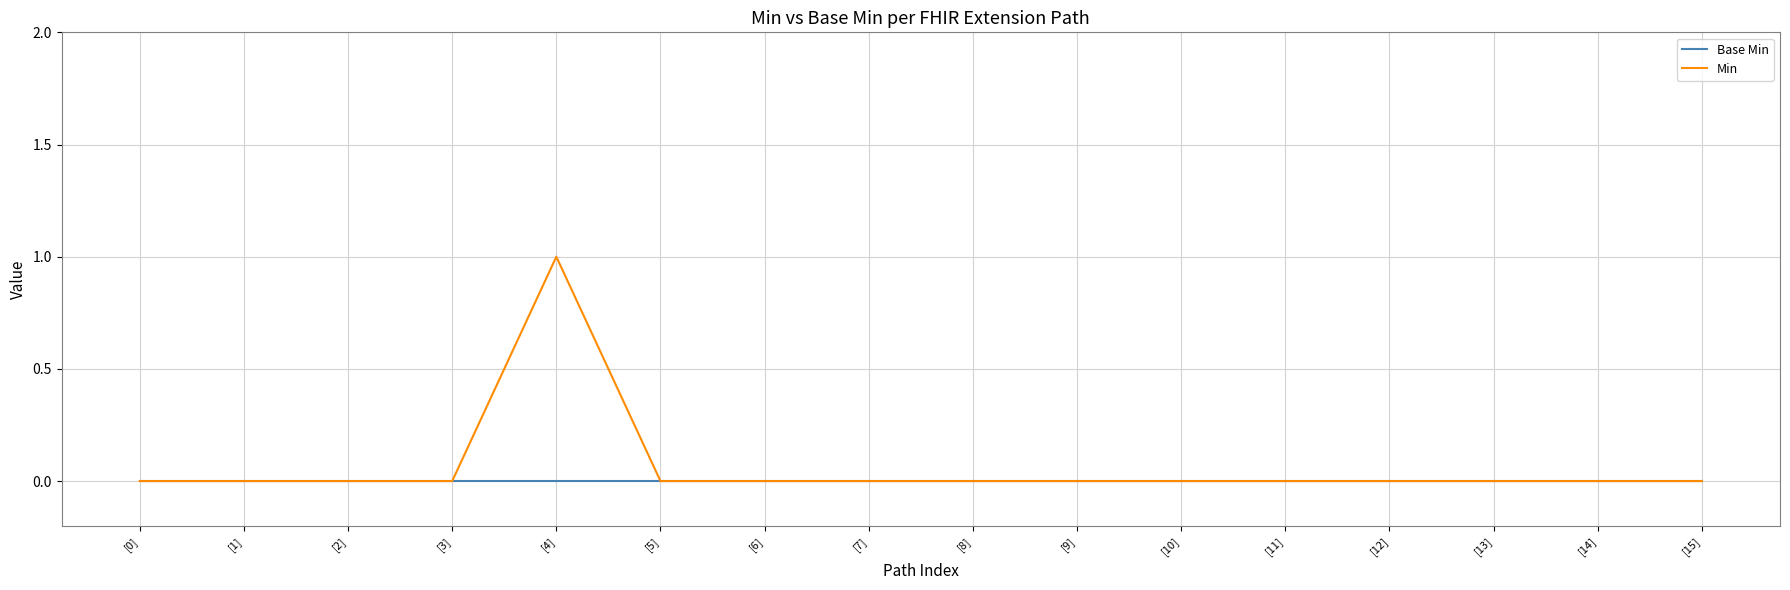

At which category is the sum across all series the highest?

[4]